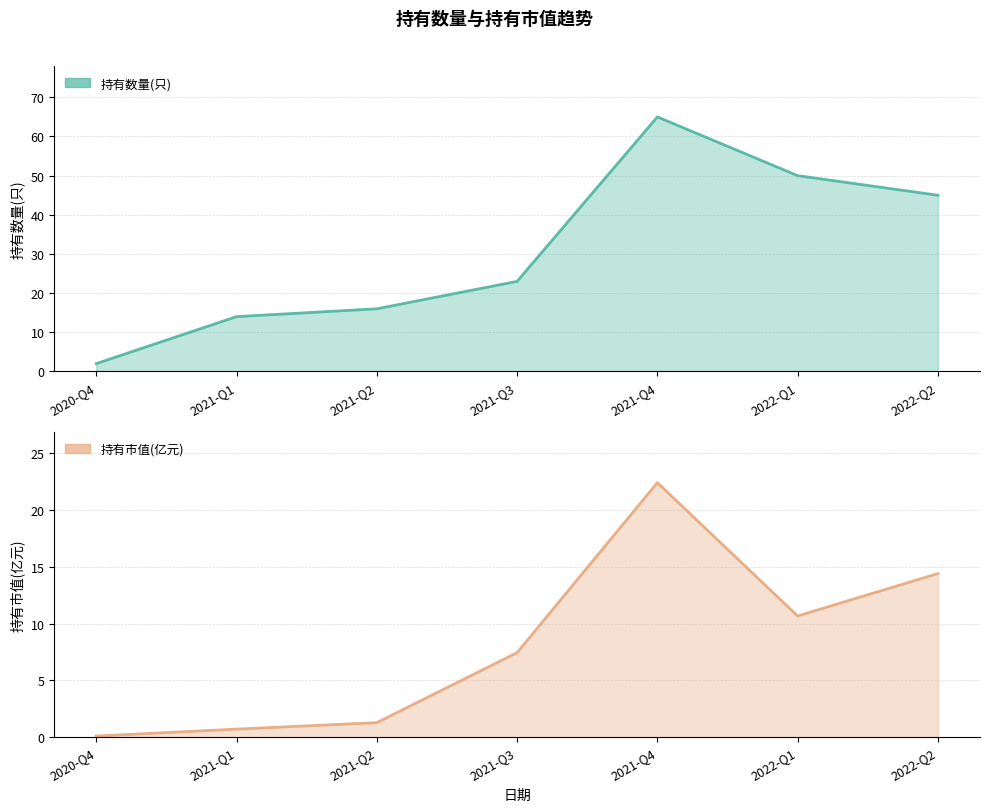

What is the label of the 5th point from the left?

2021-Q4